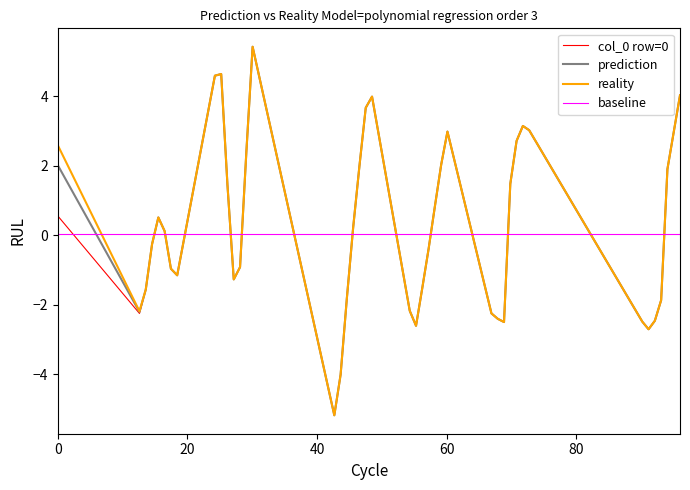

What is the maximum value for prediction?

5.4